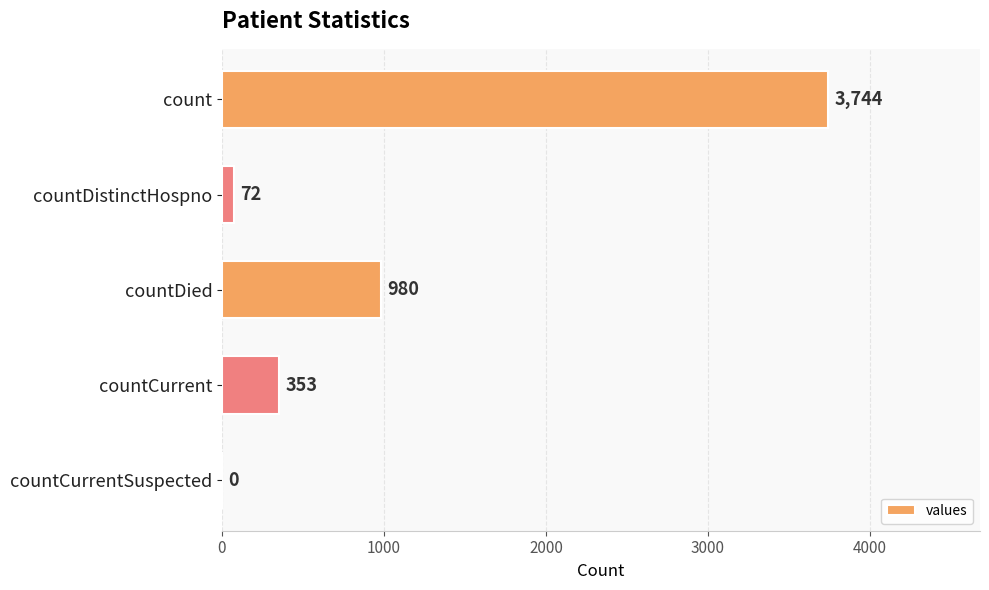

What is the change in value from countCurrent to countCurrentSuspected?

-353